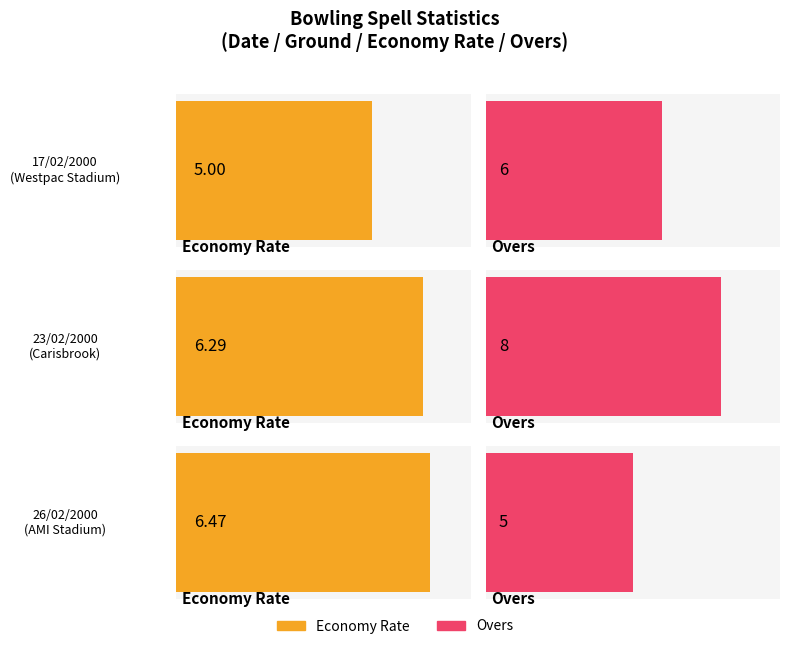

What is the greatest value displayed?

6.5